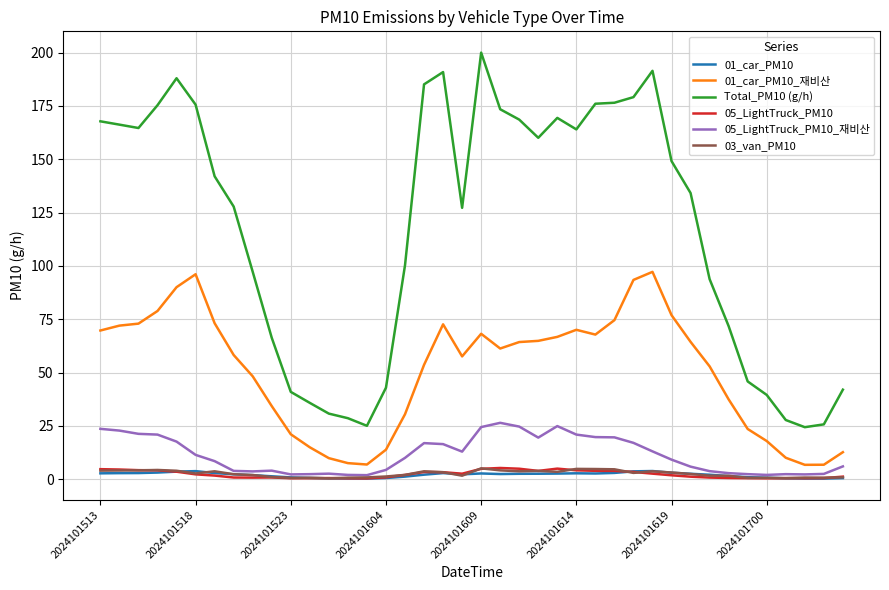

Which series has the largest range (max minus min)?

Total_PM10 (g/h)